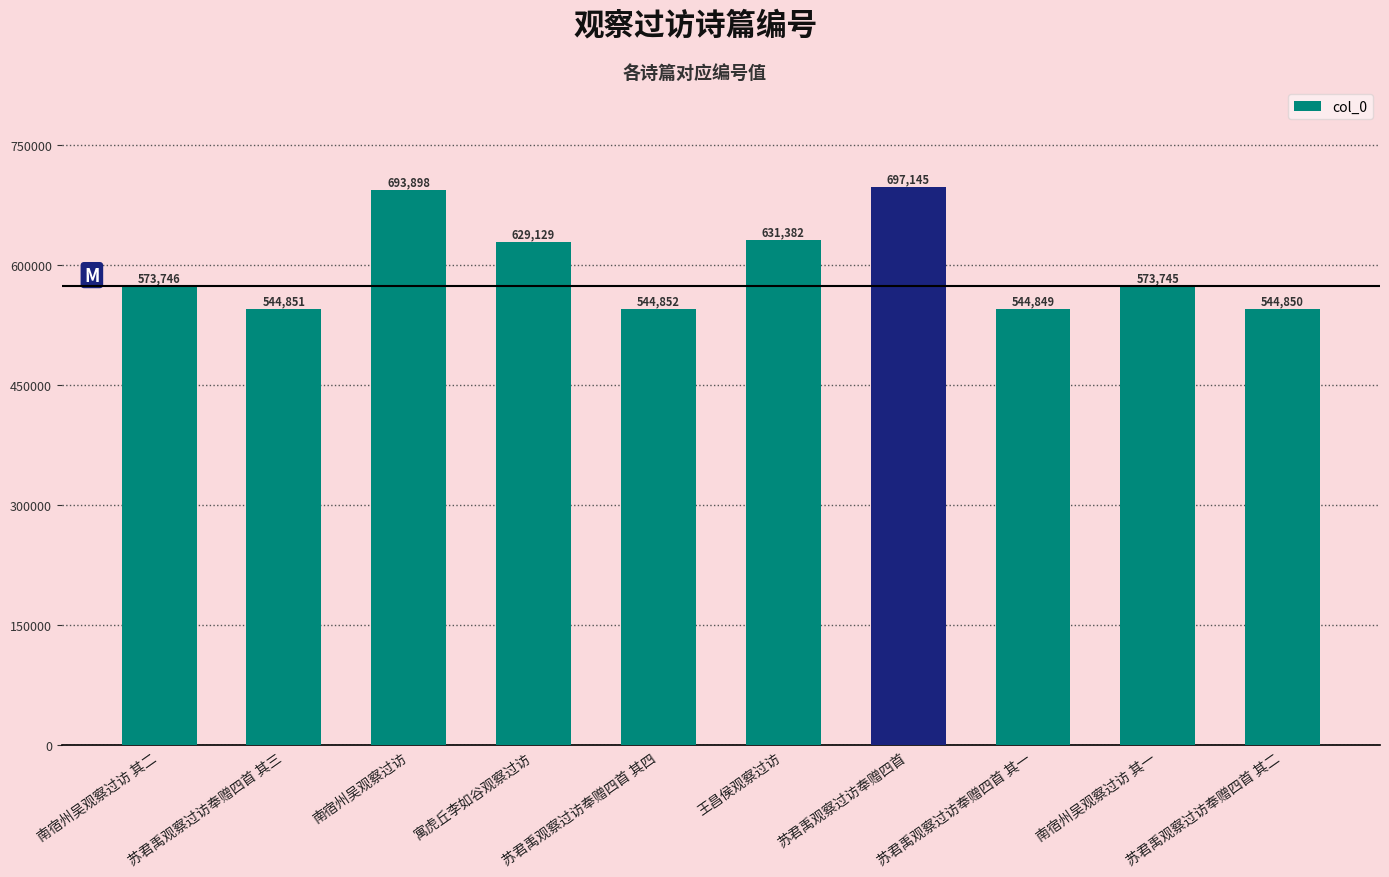

Reading right to left, list all the values displayed in this chart.

苏君禹观察过访奉赠四首 其二=544850	南宿州吴观察过访 其一=573745	苏君禹观察过访奉赠四首 其一=544849	苏君禹观察过访奉赠四首=697145	王昌侯观察过访=631382	苏君禹观察过访奉赠四首 其四=544852	寓虎丘李如谷观察过访=629129	南宿州吴观察过访=693898	苏君禹观察过访奉赠四首 其三=544851	南宿州吴观察过访 其二=573746